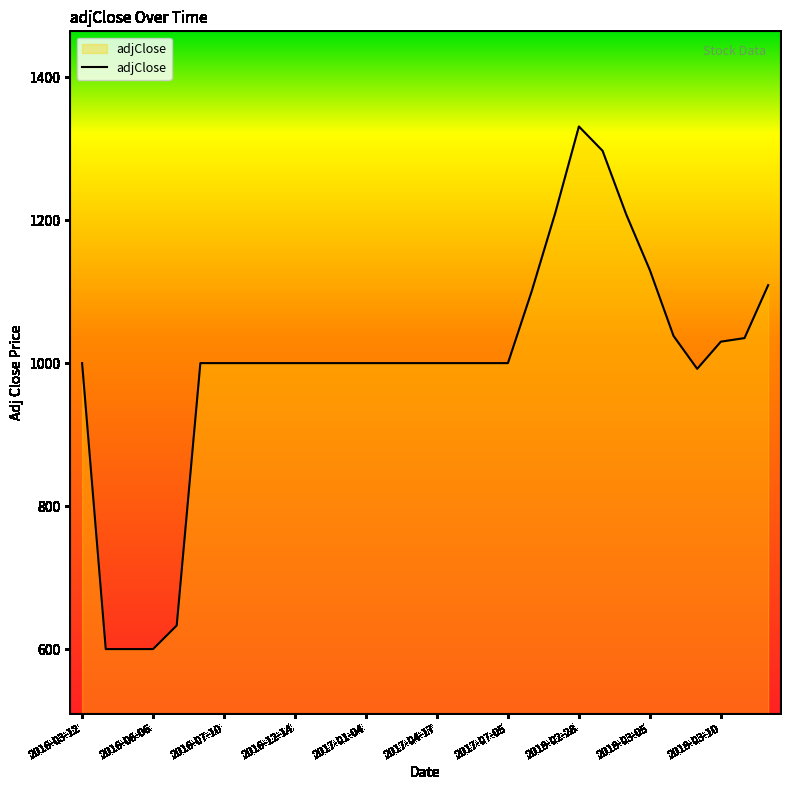

What is the difference between the maximum and minimum values?

731